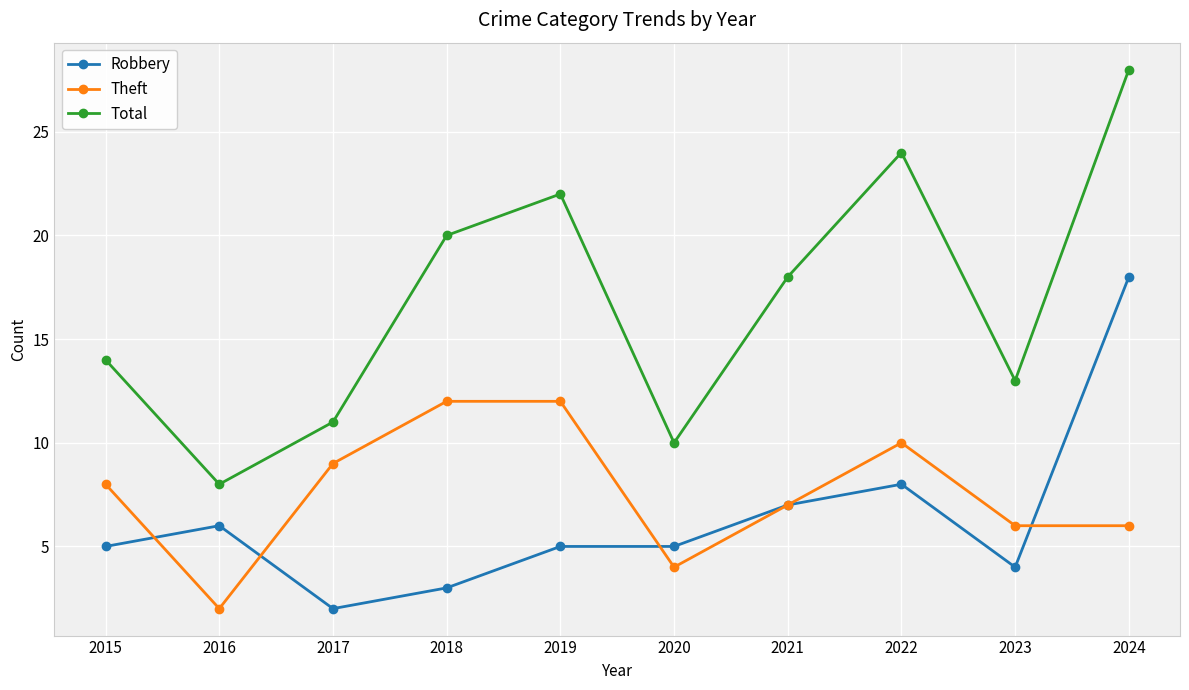

Which series has the largest total across all categories?

Total